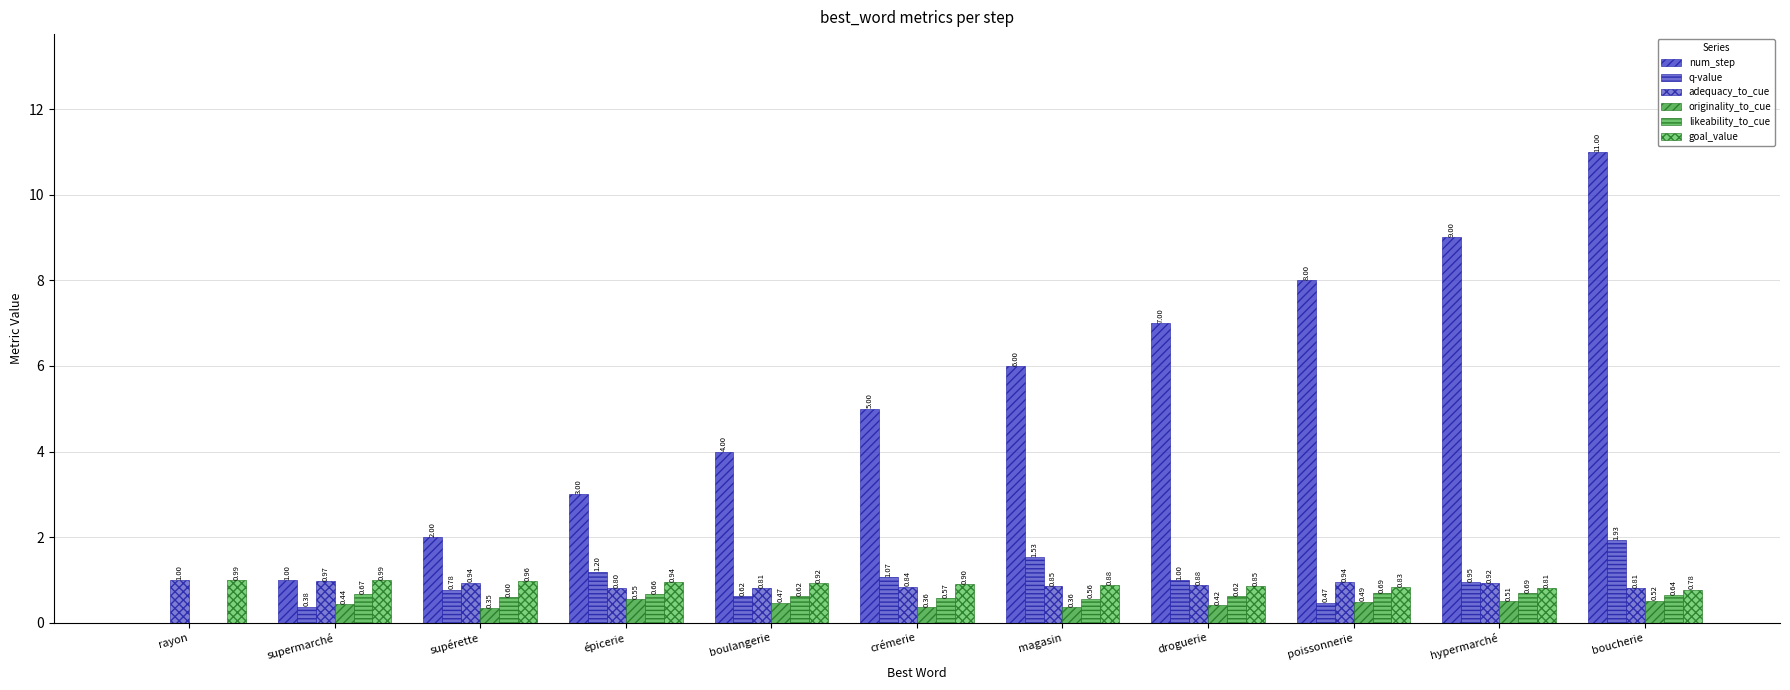

Are the bars horizontal?

No